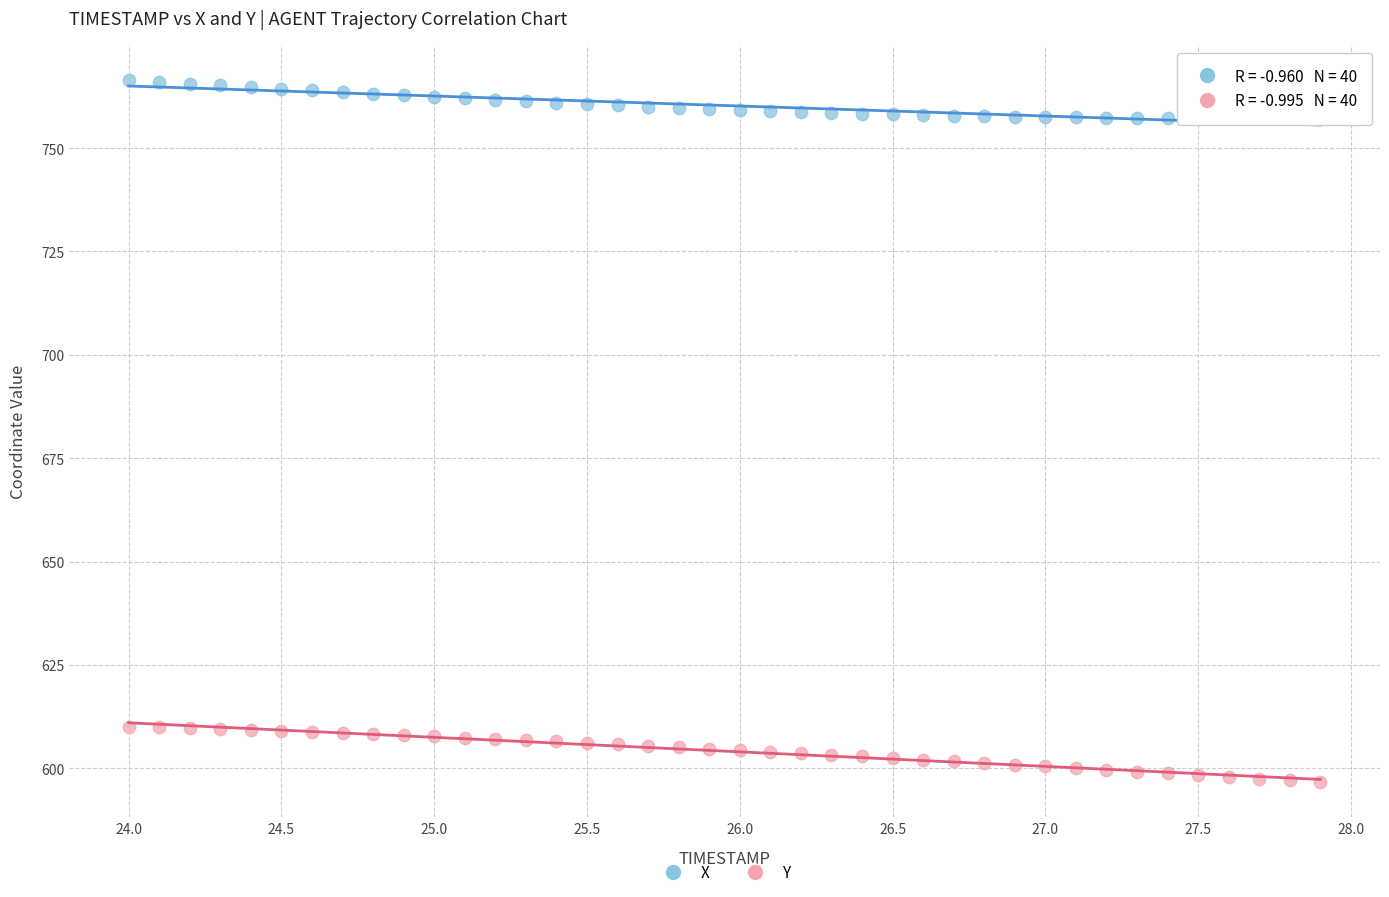

What are all the series names shown in the legend?

X, Y